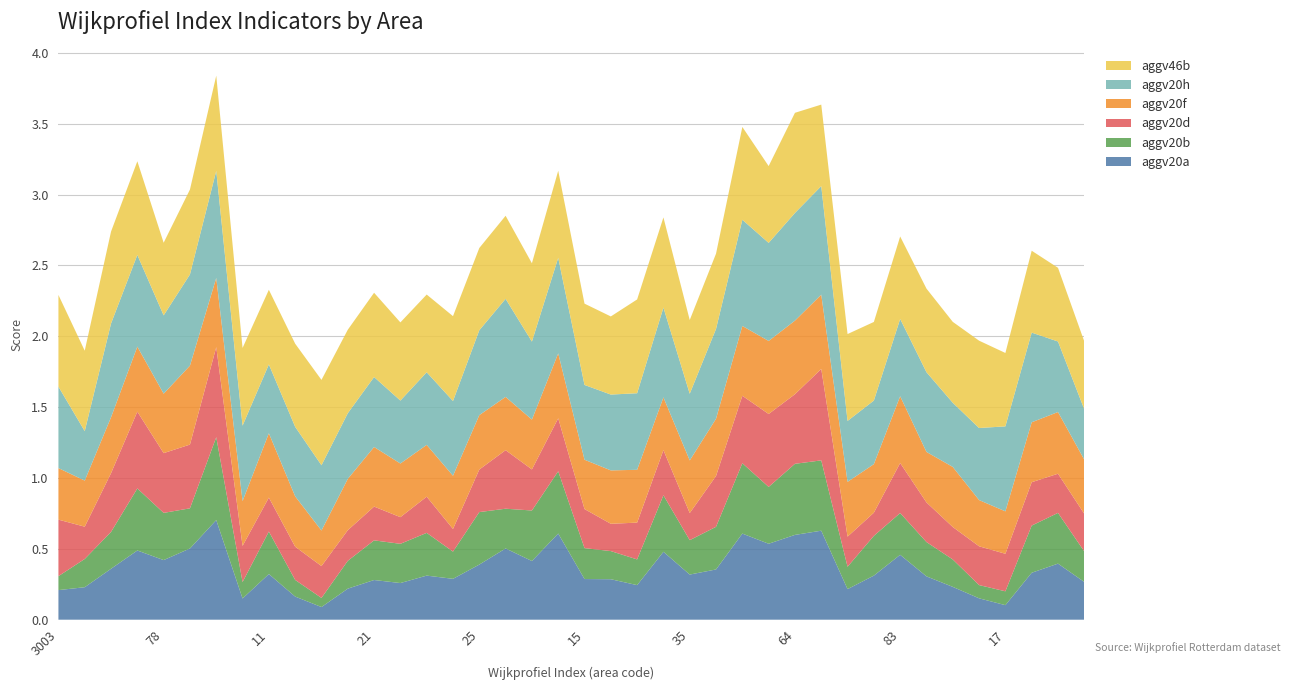

Reading right to left, extract all data points from this chart.

aggv20a: 81=0.3	80=0.4	79=0.3	17=0.1	47=0.2	45=0.2	41=0.3	83=0.5	36=0.3	14=0.2	65=0.6	64=0.6	62=0.5	61=0.6	29=0.4	35=0.3	34=0.5	31=0.2	16=0.3	15=0.3	56=0.6	51=0.4	44=0.5	25=0.4	24=0.3	23=0.3	22=0.3	21=0.3	20=0.2	13=0.1	12=0.2	11=0.3	10=0.1	3006=0.7	3001=0.5	78=0.4	3005=0.5	3011=0.4	3004=0.2	3003=0.2
aggv20b: 81=0.2	80=0.4	79=0.3	17=0.1	47=0.1	45=0.2	41=0.2	83=0.3	36=0.3	14=0.2	65=0.5	64=0.5	62=0.4	61=0.5	29=0.3	35=0.2	34=0.4	31=0.2	16=0.2	15=0.2	56=0.4	51=0.4	44=0.3	25=0.4	24=0.2	23=0.3	22=0.3	21=0.3	20=0.2	13=0.1	12=0.1	11=0.3	10=0.1	3006=0.6	3001=0.3	78=0.3	3005=0.4	3011=0.3	3004=0.2	3003=0.1
aggv20d: 81=0.3	80=0.3	79=0.3	17=0.3	47=0.3	45=0.2	41=0.3	83=0.4	36=0.2	14=0.2	65=0.6	64=0.5	62=0.5	61=0.5	29=0.4	35=0.2	34=0.3	31=0.3	16=0.2	15=0.3	56=0.4	51=0.3	44=0.4	25=0.3	24=0.2	23=0.3	22=0.2	21=0.2	20=0.2	13=0.2	12=0.2	11=0.2	10=0.3	3006=0.6	3001=0.4	78=0.4	3005=0.5	3011=0.4	3004=0.2	3003=0.4
aggv20f: 81=0.4	80=0.4	79=0.4	17=0.3	47=0.3	45=0.4	41=0.4	83=0.5	36=0.3	14=0.4	65=0.5	64=0.5	62=0.5	61=0.5	29=0.4	35=0.4	34=0.4	31=0.4	16=0.4	15=0.3	56=0.5	51=0.4	44=0.4	25=0.4	24=0.4	23=0.4	22=0.4	21=0.4	20=0.4	13=0.3	12=0.4	11=0.5	10=0.3	3006=0.5	3001=0.6	78=0.4	3005=0.5	3011=0.4	3004=0.3	3003=0.4
aggv20h: 81=0.4	80=0.5	79=0.6	17=0.6	47=0.5	45=0.5	41=0.6	83=0.5	36=0.4	14=0.4	65=0.8	64=0.8	62=0.7	61=0.7	29=0.6	35=0.5	34=0.6	31=0.5	16=0.5	15=0.5	56=0.7	51=0.6	44=0.7	25=0.6	24=0.5	23=0.5	22=0.4	21=0.5	20=0.5	13=0.5	12=0.5	11=0.5	10=0.5	3006=0.8	3001=0.6	78=0.6	3005=0.6	3011=0.7	3004=0.3	3003=0.6
aggv46b: 81=0.5	80=0.5	79=0.6	17=0.5	47=0.6	45=0.6	41=0.6	83=0.6	36=0.6	14=0.6	65=0.6	64=0.7	62=0.5	61=0.7	29=0.5	35=0.5	34=0.6	31=0.7	16=0.6	15=0.6	56=0.6	51=0.6	44=0.6	25=0.6	24=0.6	23=0.5	22=0.6	21=0.6	20=0.6	13=0.6	12=0.6	11=0.5	10=0.5	3006=0.7	3001=0.6	78=0.5	3005=0.7	3011=0.6	3004=0.6	3003=0.6